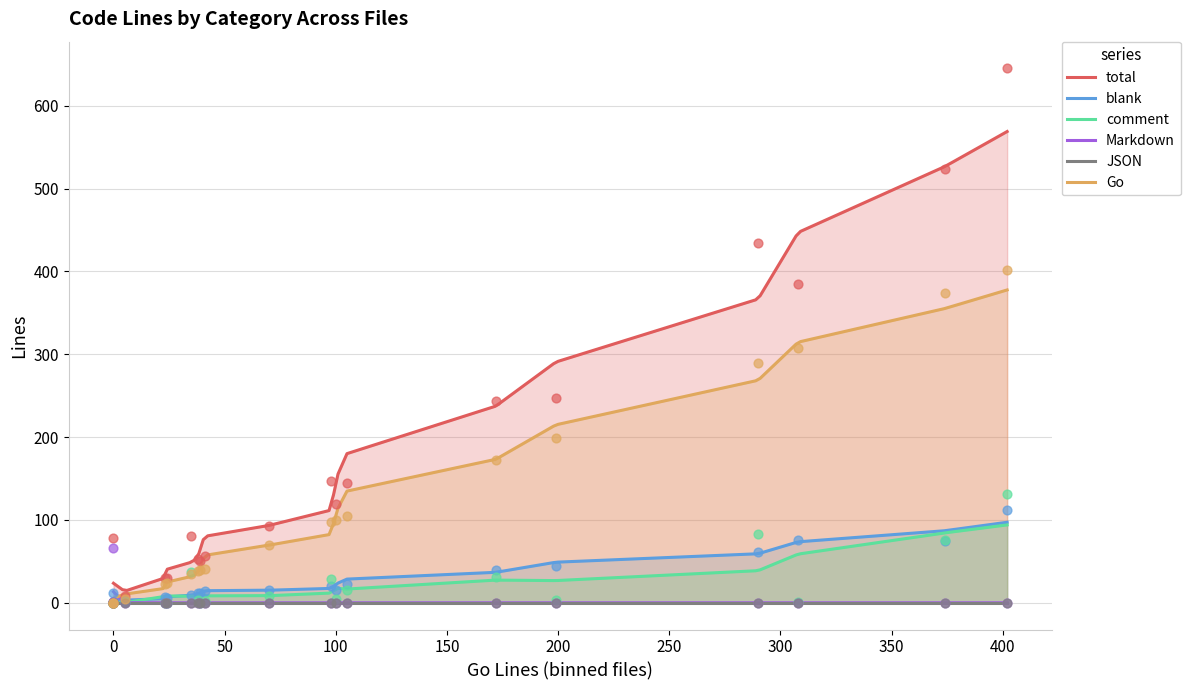

What are all the series names shown in the legend?

total, blank, comment, Go, Markdown, JSON